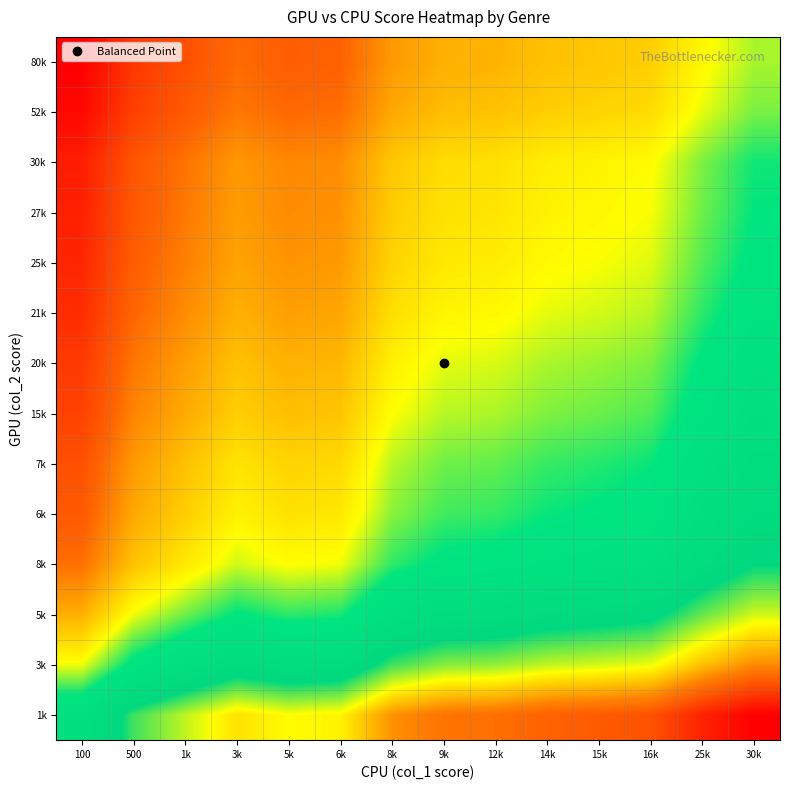

Reading left to right, extract all data points from this chart.

1k: 100=2.3	500=3.4	1k=3.9	3k=4.4	5k=4.2	6k=4.2	8k=5.0	9k=5.3	12k=5.3	14k=5.5	15k=5.6	16k=5.7	25k=6.3	30k=6.7
3k: 100=0.7	500=1.8	1k=2.3	3k=2.8	5k=2.6	6k=2.6	8k=3.4	9k=3.7	12k=3.7	14k=3.9	15k=4.0	16k=4.1	25k=4.6	30k=5.1
5k: 100=-0.4	500=0.7	1k=1.2	3k=1.7	5k=1.5	6k=1.5	8k=2.3	9k=2.6	12k=2.6	14k=2.8	15k=2.9	16k=3.0	25k=3.5	30k=4.0
8k: 100=-1.3	500=-0.2	1k=0.4	3k=0.8	5k=0.6	6k=0.7	8k=1.5	9k=1.7	12k=1.8	14k=2.0	15k=2.0	16k=2.1	25k=2.7	30k=3.1
6k: 100=-1.6	500=-0.5	1k=0.0	3k=0.5	5k=0.3	6k=0.3	8k=1.1	9k=1.4	12k=1.4	14k=1.6	15k=1.7	16k=1.8	25k=2.3	30k=2.8
7k: 100=-1.8	500=-0.7	1k=-0.2	3k=0.3	5k=0.1	6k=0.2	8k=0.9	9k=1.2	12k=1.3	14k=1.4	15k=1.5	16k=1.6	25k=2.2	30k=2.6
15k: 100=-2.1	500=-1.0	1k=-0.5	3k=0.0	5k=-0.2	6k=-0.1	8k=0.6	9k=0.9	12k=1.0	14k=1.1	15k=1.2	16k=1.3	25k=1.9	30k=2.3
20k: 100=-2.3	500=-1.2	1k=-0.6	3k=-0.2	5k=-0.4	6k=-0.3	8k=0.5	9k=0.7	12k=0.8	14k=1.0	15k=1.0	16k=1.1	25k=1.7	30k=2.1
21k: 100=-2.5	500=-1.4	1k=-0.9	3k=-0.4	5k=-0.6	6k=-0.5	8k=0.2	9k=0.5	12k=0.6	14k=0.7	15k=0.8	16k=0.9	25k=1.5	30k=1.9
25k: 100=-2.6	500=-1.5	1k=-1.0	3k=-0.6	5k=-0.8	6k=-0.7	8k=0.1	9k=0.4	12k=0.4	14k=0.6	15k=0.7	16k=0.8	25k=1.3	30k=1.7
27k: 100=-2.7	500=-1.6	1k=-1.1	3k=-0.7	5k=-0.9	6k=-0.8	8k=-0.0	9k=0.3	12k=0.3	14k=0.5	15k=0.6	16k=0.7	25k=1.2	30k=1.6
30k: 100=-2.8	500=-1.7	1k=-1.2	3k=-0.7	5k=-0.9	6k=-0.9	8k=-0.1	9k=0.2	12k=0.2	14k=0.4	15k=0.5	16k=0.6	25k=1.1	30k=1.6
52k: 100=-3.2	500=-2.1	1k=-1.6	3k=-1.1	5k=-1.3	6k=-1.3	8k=-0.5	9k=-0.2	12k=-0.2	14k=0.0	15k=0.1	16k=0.2	25k=0.7	30k=1.2
80k: 100=-3.4	500=-2.3	1k=-1.8	3k=-1.3	5k=-1.5	6k=-1.5	8k=-0.7	9k=-0.4	12k=-0.4	14k=-0.2	15k=-0.1	16k=0.0	25k=0.6	30k=1.0